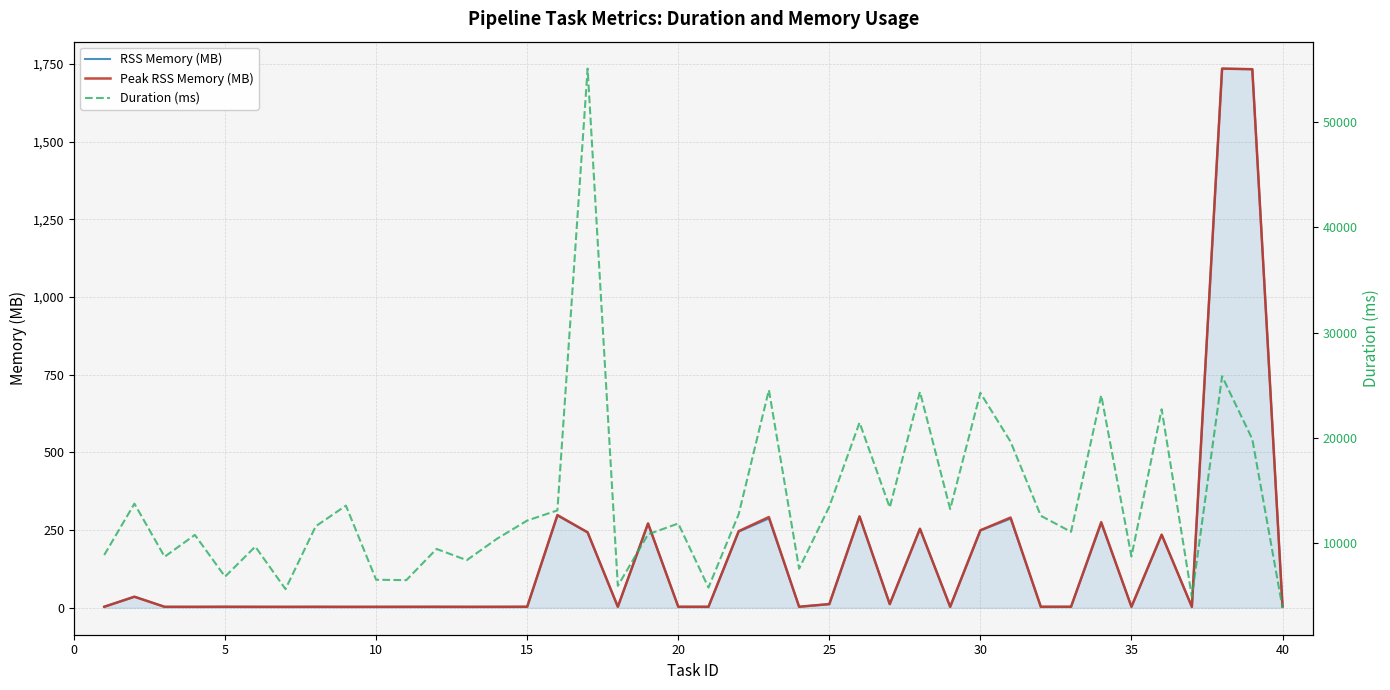

Count the number of data series in this chart.

3